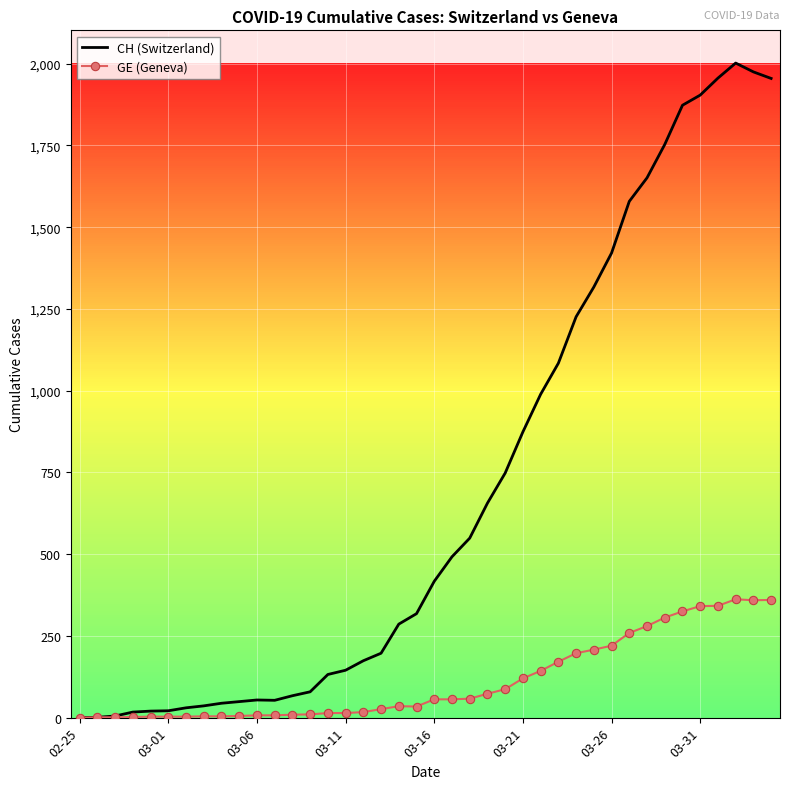

What is the greatest value displayed?

2002